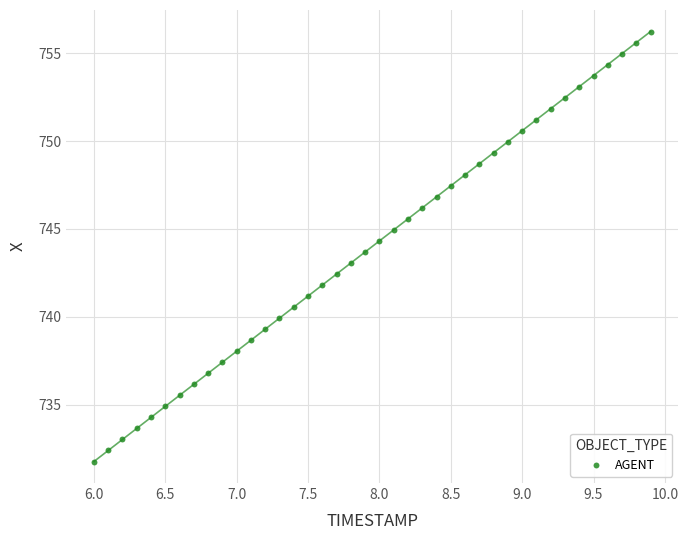

What is the range of X values (max minus min)?

3.9